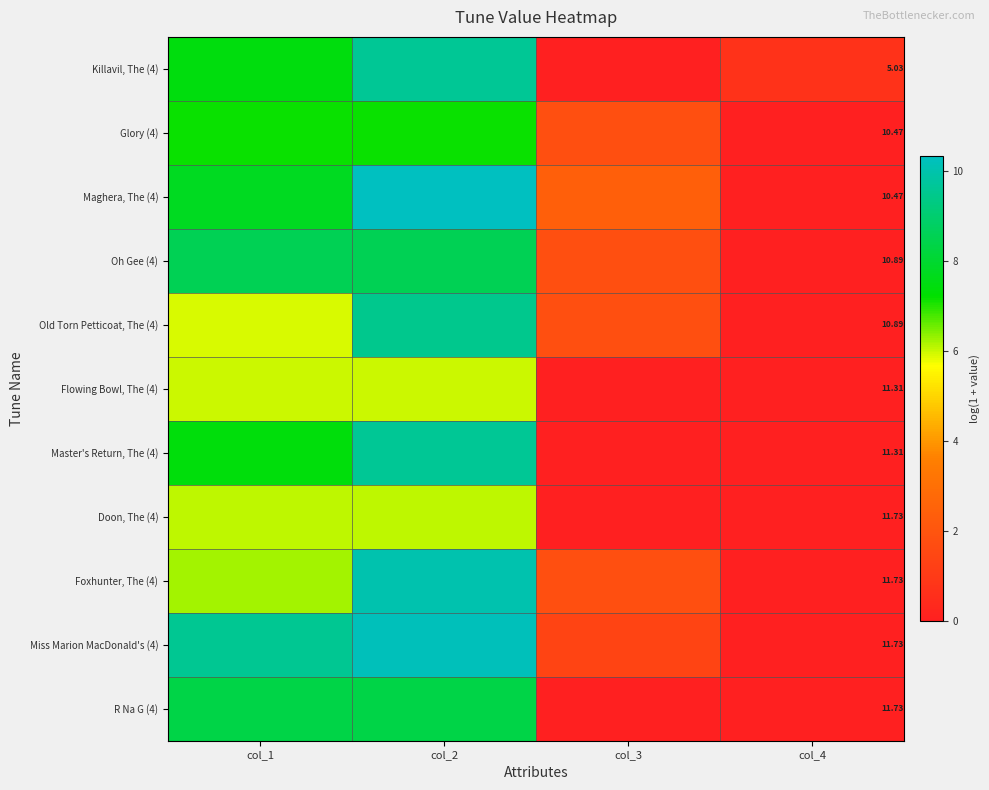

Is the value of Flowing Bowl, The (4) at col_4 greater than the value of Doon, The (4) at col_4?

No